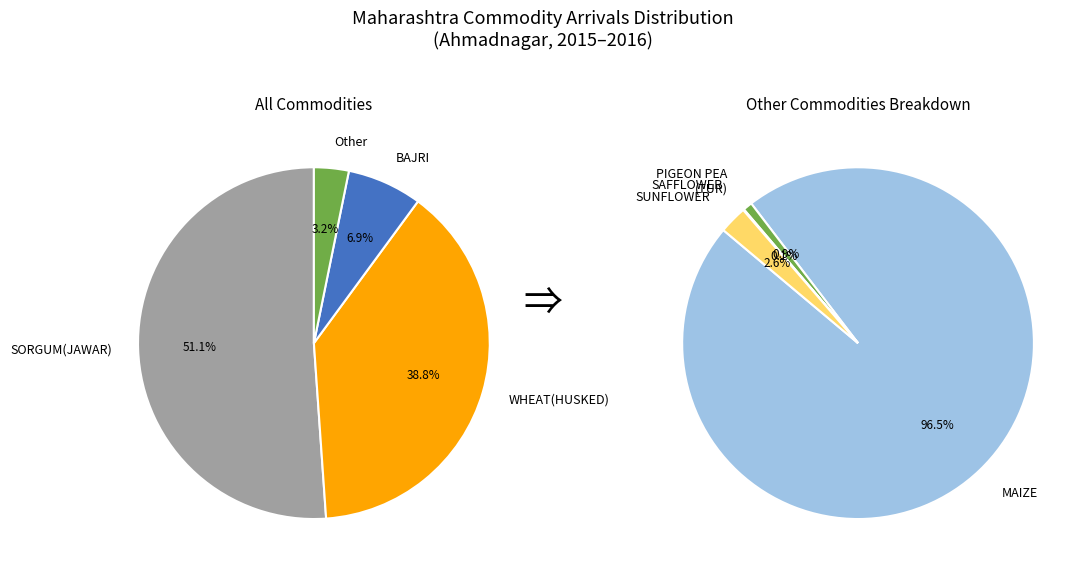

Rank the categories by value from lowest to highest.

SAFFLOWER, PIGEON PEA (TUR), SUNFLOWER, MAIZE, BAJRI, WHEAT(HUSKED), SORGUM(JAWAR)